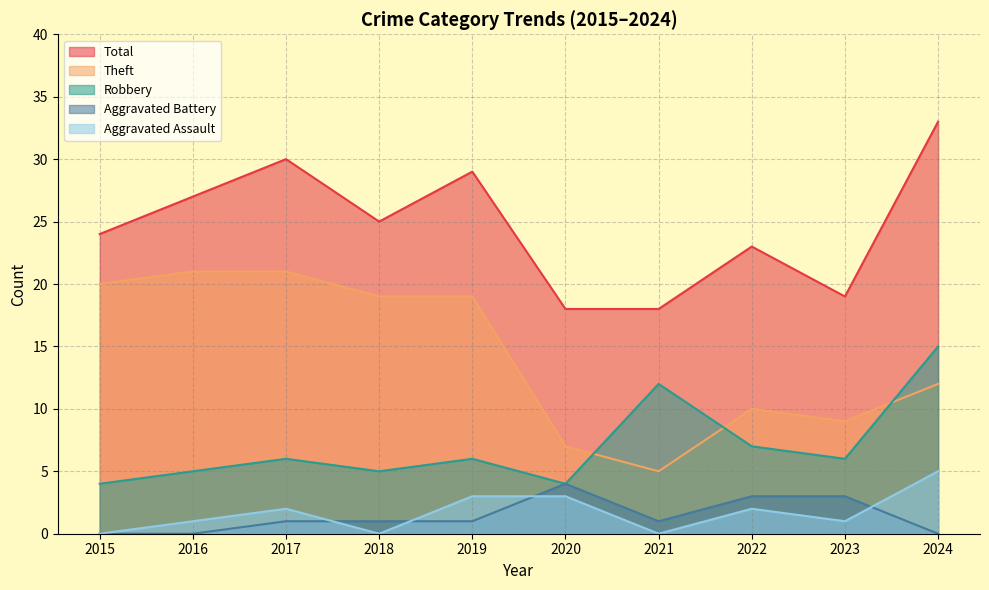

How many categories are shown in the chart?

10